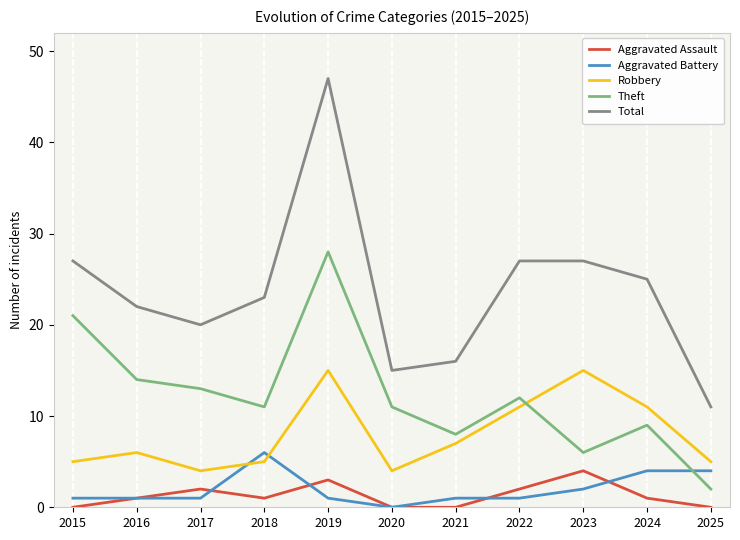

Rank the series by their maximum value, from highest to lowest.

Total, Theft, Robbery, Aggravated Battery, Aggravated Assault